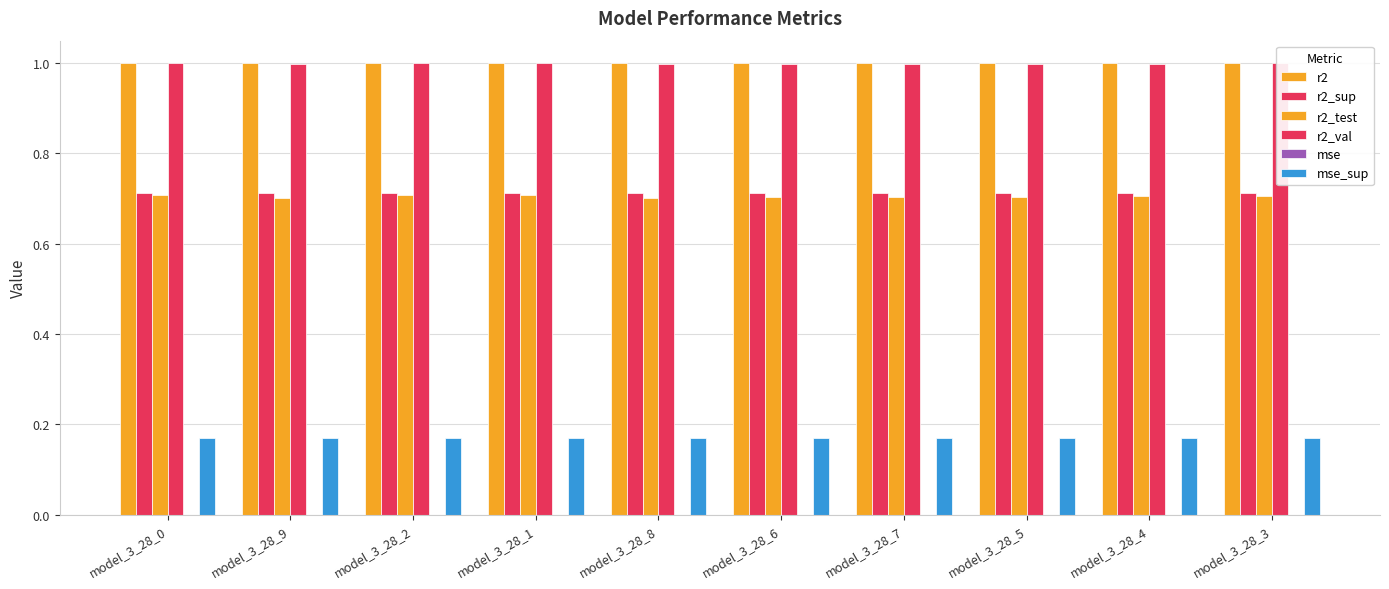

What is the value of the r2_sup bar at the 7th from the left?

0.7